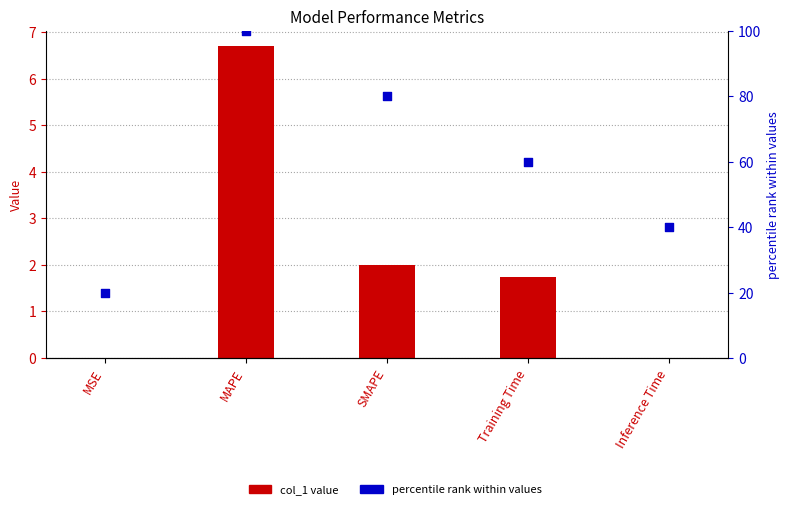

Which series contains the lowest Y value?

col_1 value